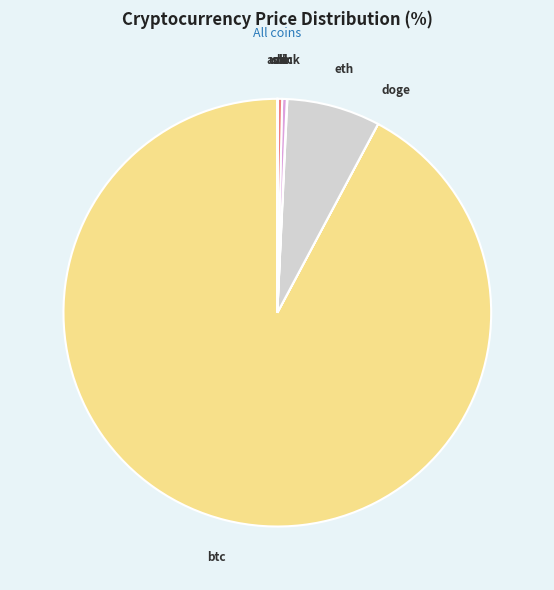

Which category has the biggest portion of the pie?

btc